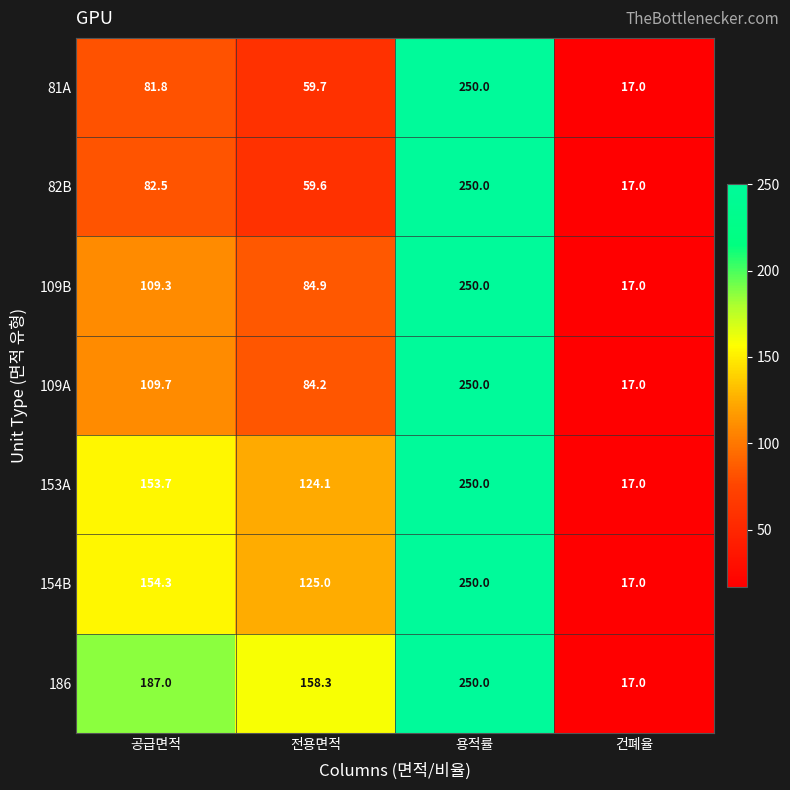

Rank the series at 공급면적 from lowest to highest value.

81A, 82B, 109B, 109A, 153A, 154B, 186